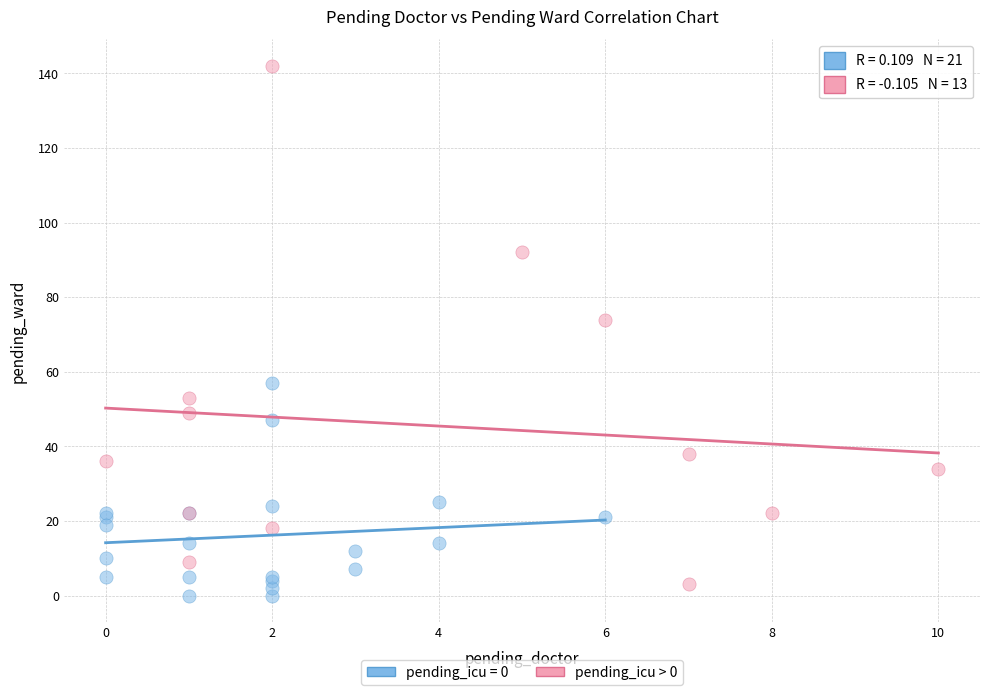

Which series has the widest spread of Y values?

pending_icu > 0